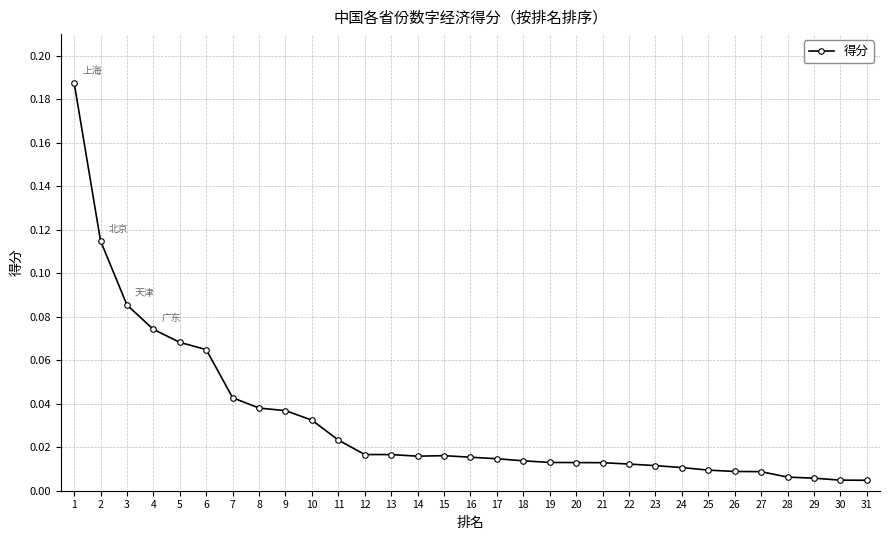

How many lines are shown in the chart?

1